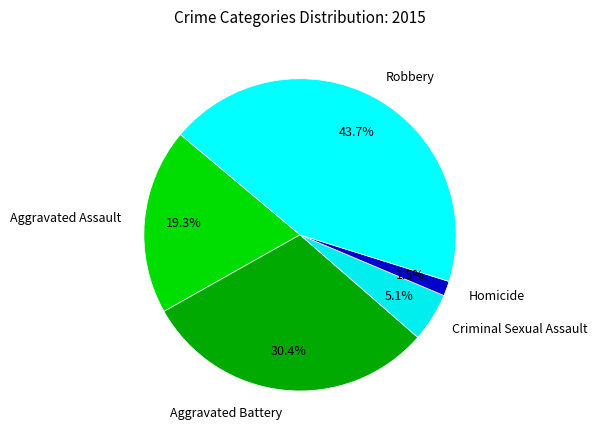

Which category has the biggest portion of the pie?

Robbery